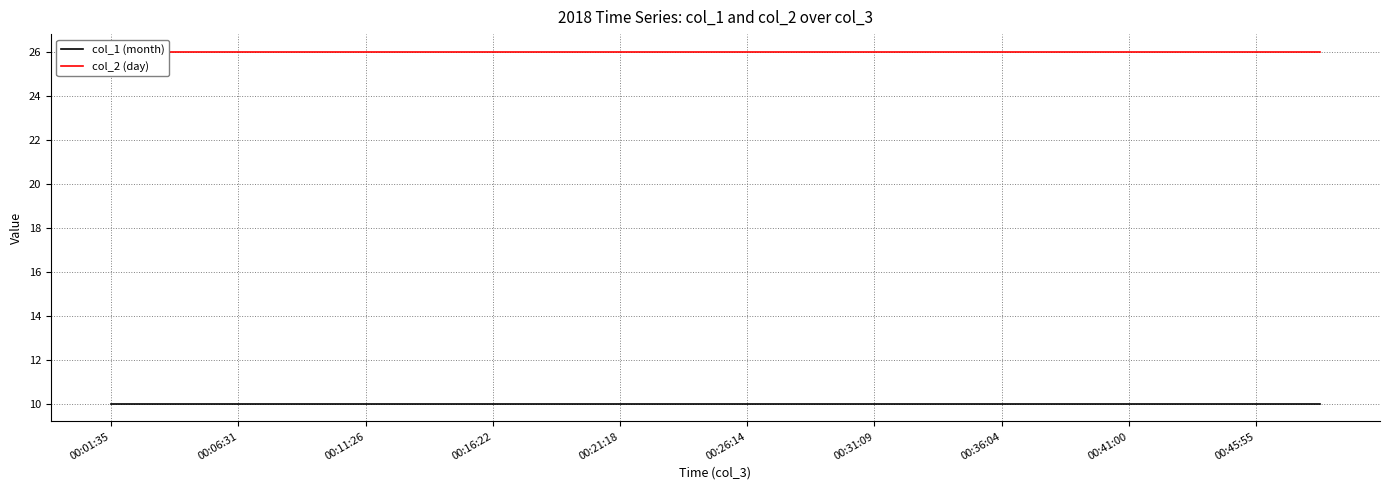

List the series in order of their overall mean, lowest first.

col_1 (month), col_2 (day)